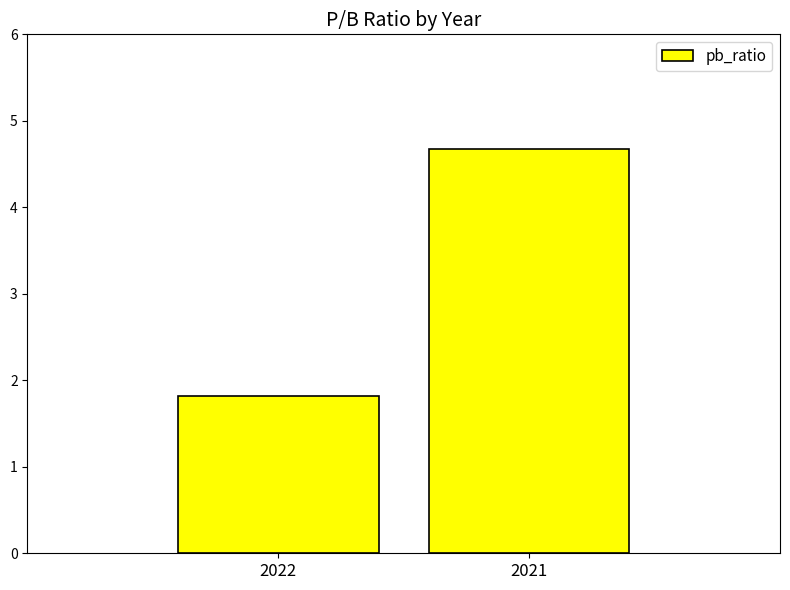

What is the ratio of the value at 2021 to the value at 2022?

2.6